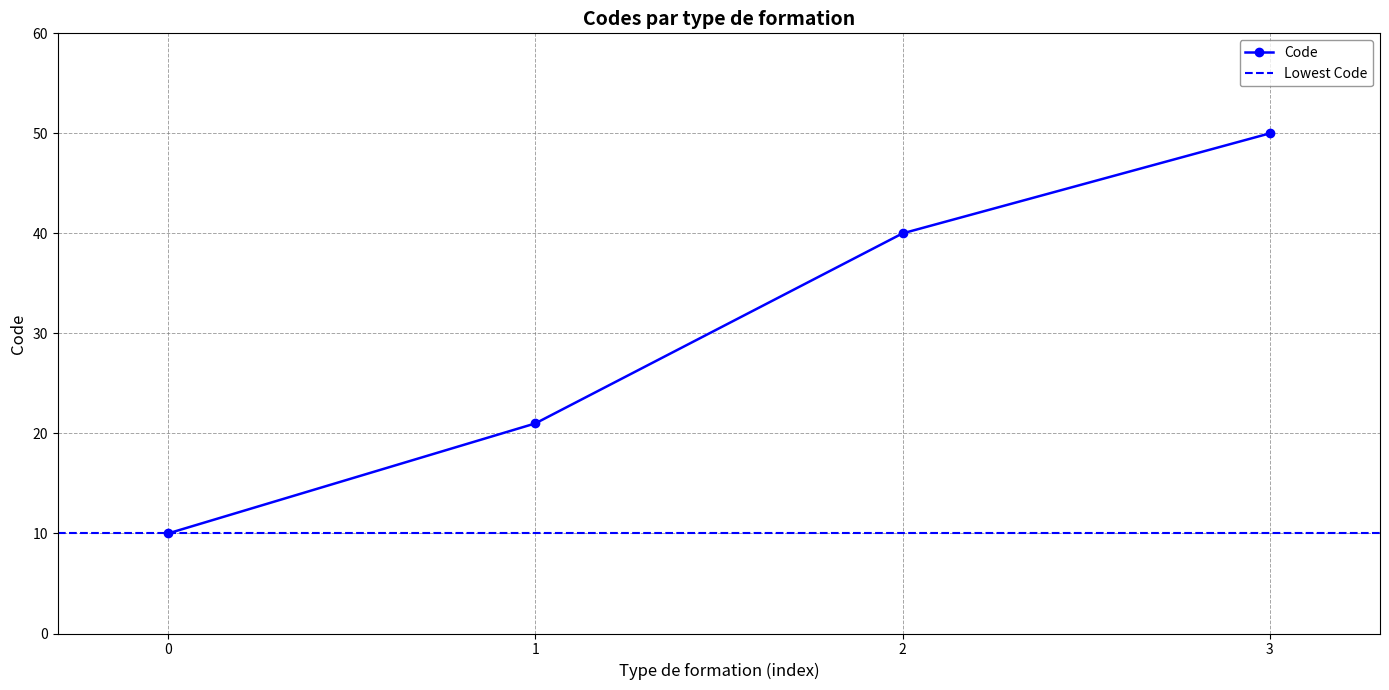

List the labels in order of Code value, largest first.

3, 2, 1, 0